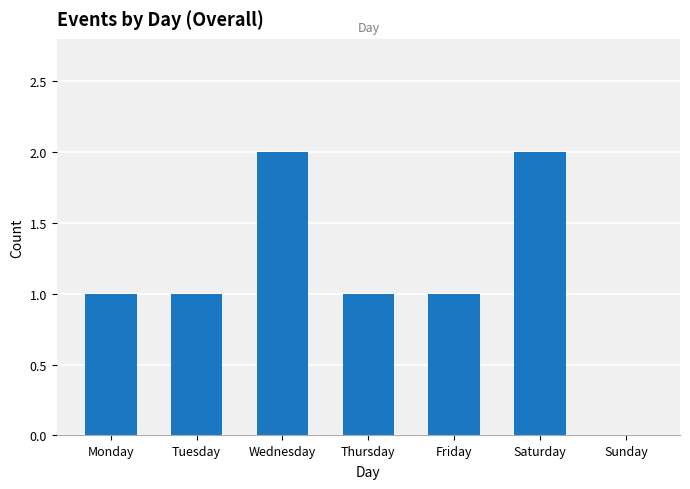

Count the number of data series in this chart.

1